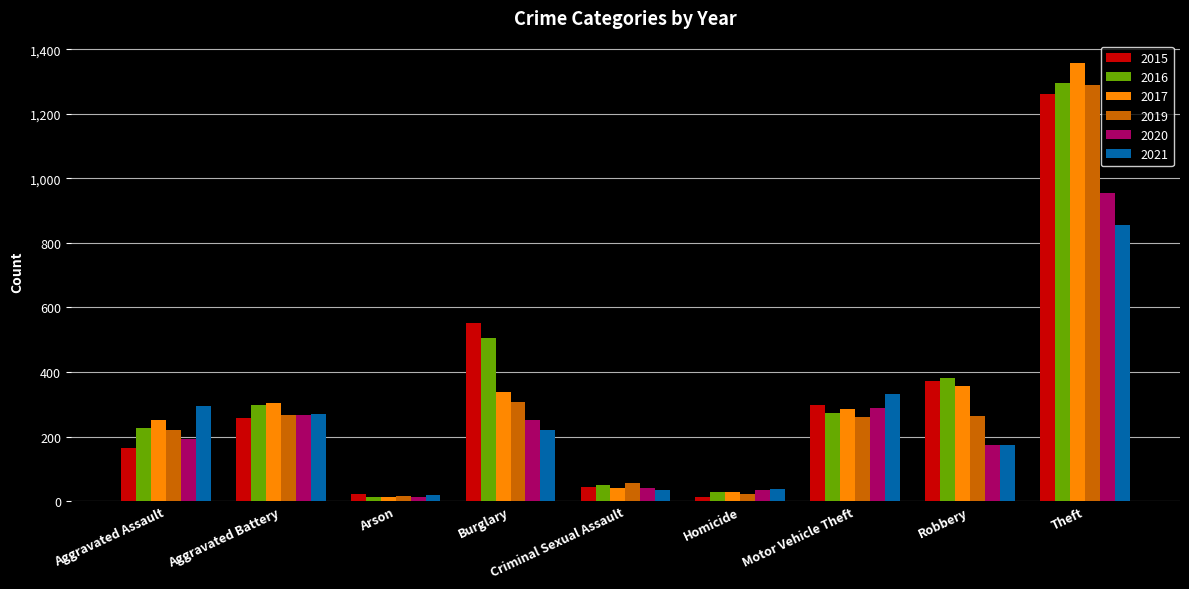

The 2017 series shows 285 at Motor Vehicle Theft. True or false?

True